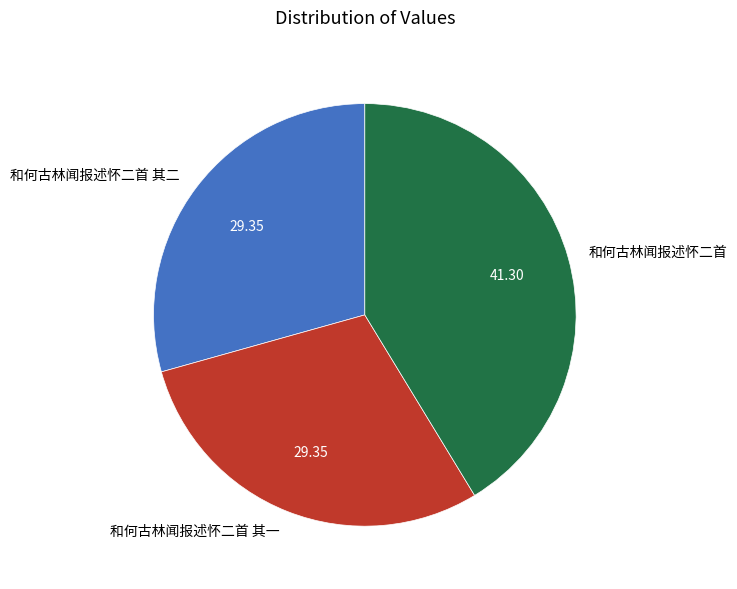

How many slices are in this pie chart?

3